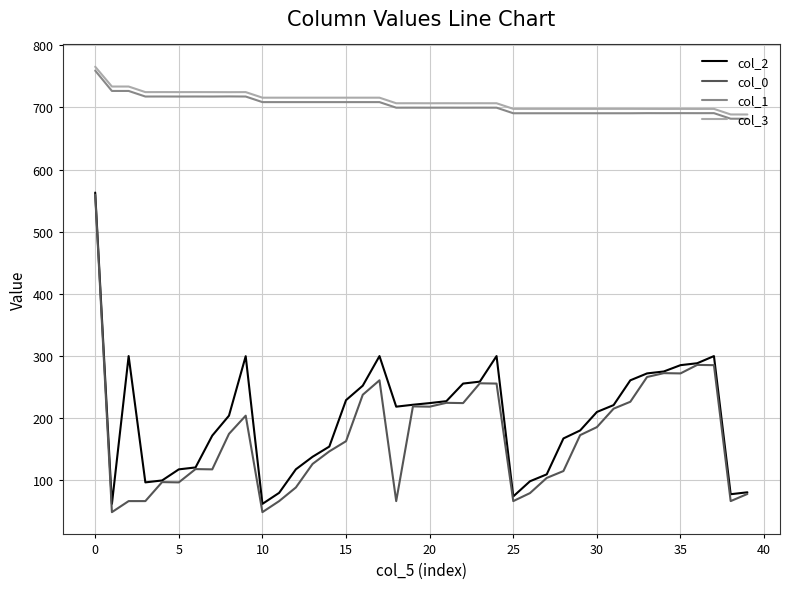

What is the greatest value displayed?

765.5